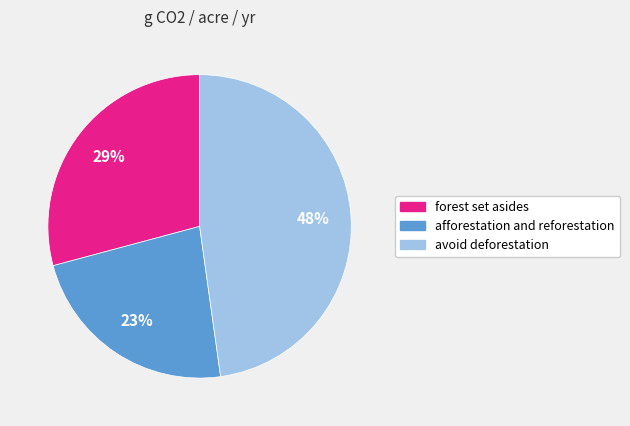

To the nearest percent, what portion does afforestation and reforestation represent?

23%